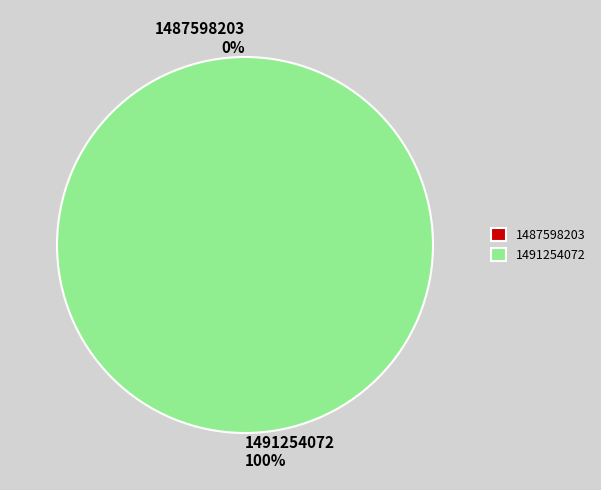

What percentage is NOT represented by 1487598203?

100.0%